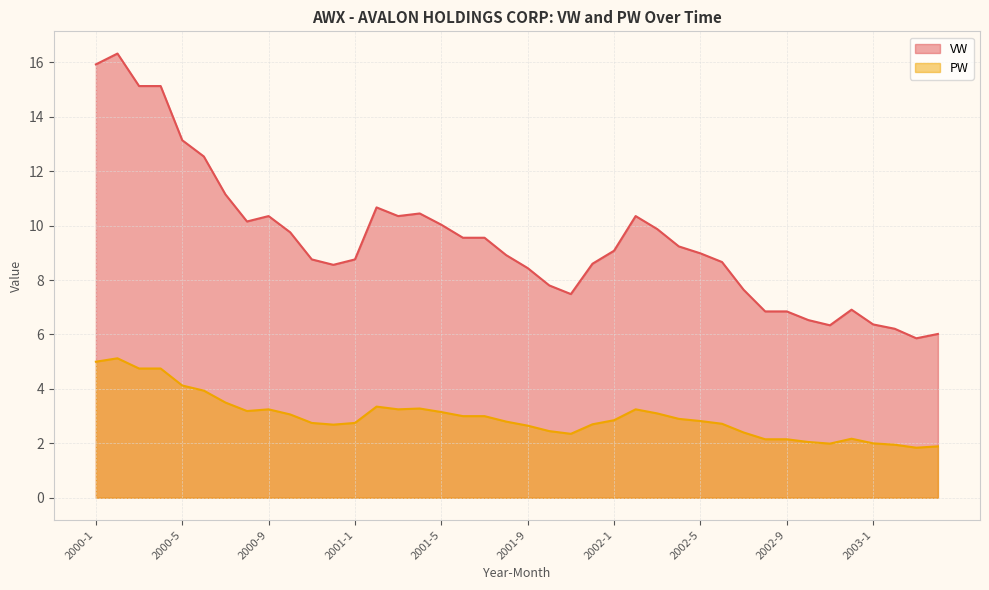

What is the difference between the VW values at 2000-3 and 2002-3?

5.3